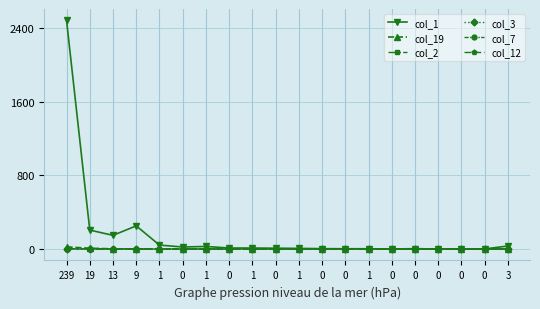

Is the value of col_7 at 0 greater than the value of col_12 at 0?

No